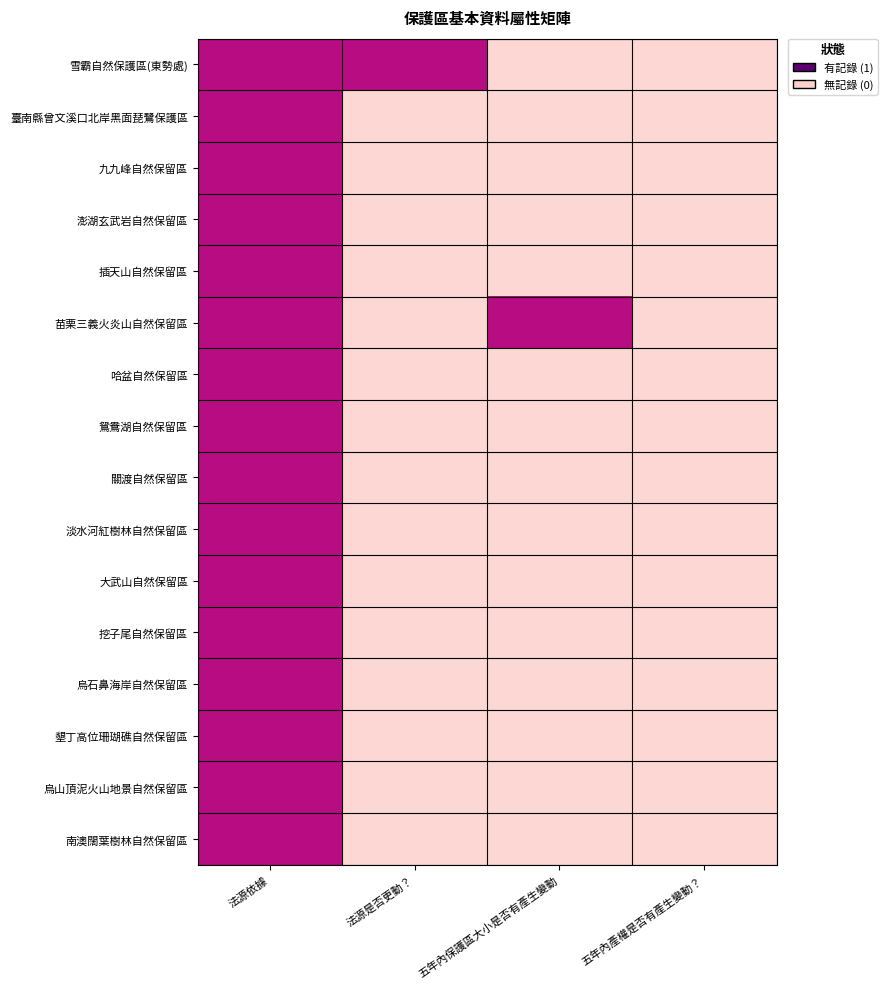

Between 法源是否更動？ and 法源依據, which is larger?

法源是否更動？